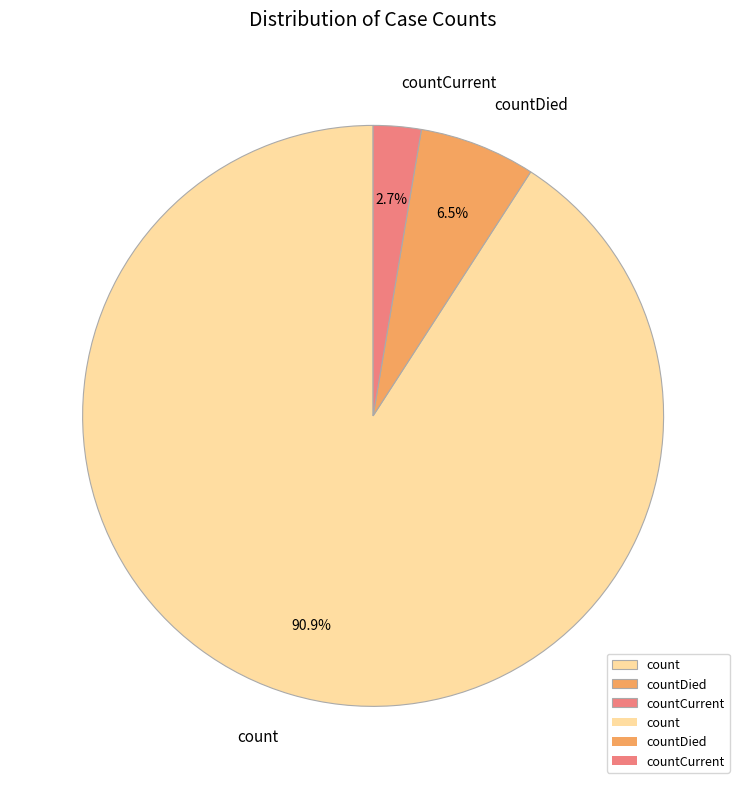

Which category has the biggest portion of the pie?

count